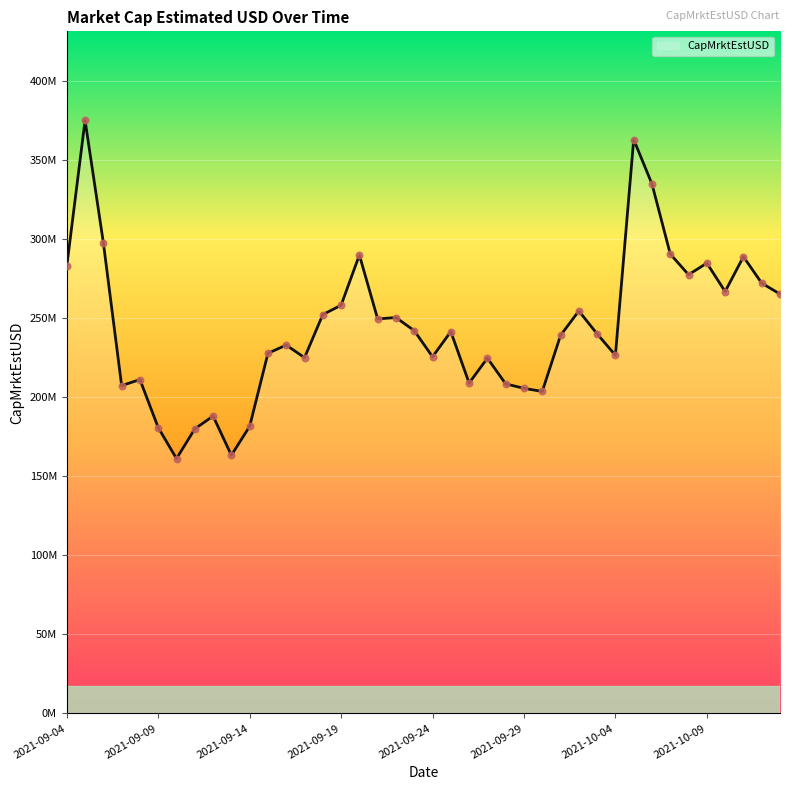

What is the change in value from 15 to 27?

-19078020.4